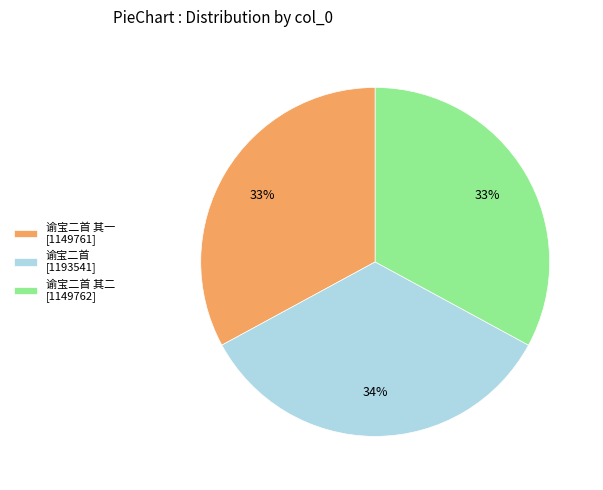

Which category has the biggest portion of the pie?

谕宝二首 [1193541]